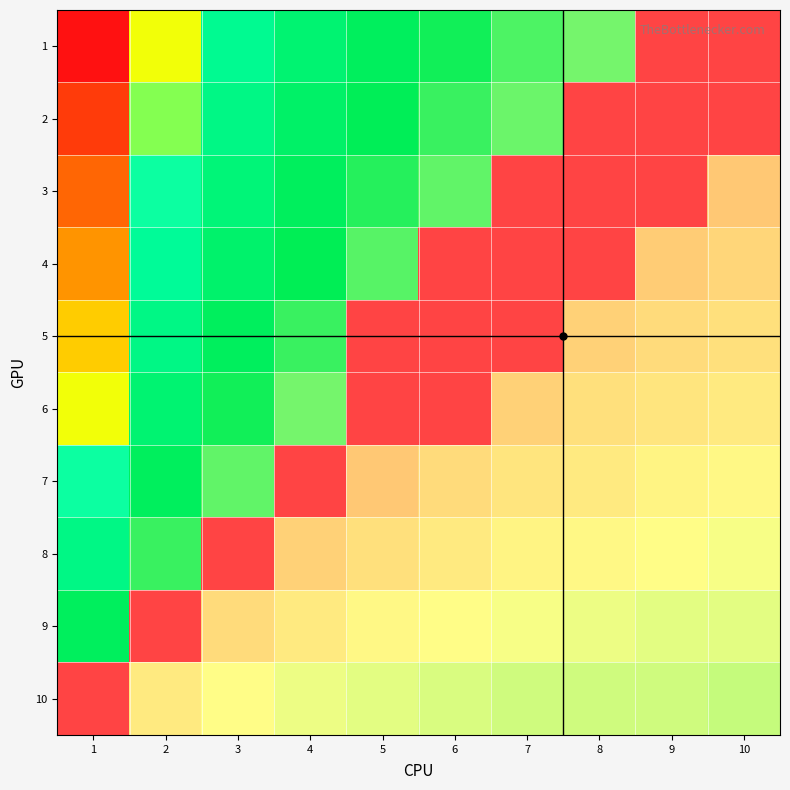

Which has a higher value, 6 or 2?

6